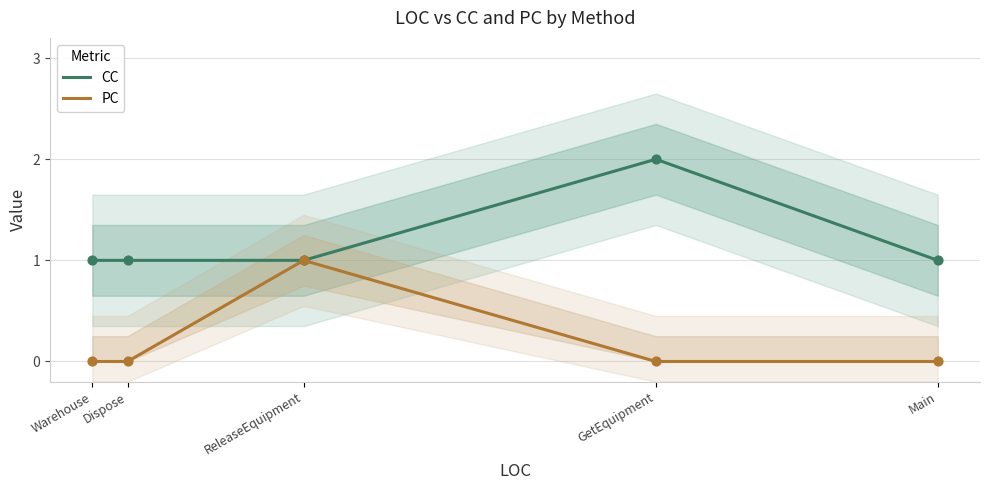

At which category is the sum across all series the highest?

ReleaseEquipment